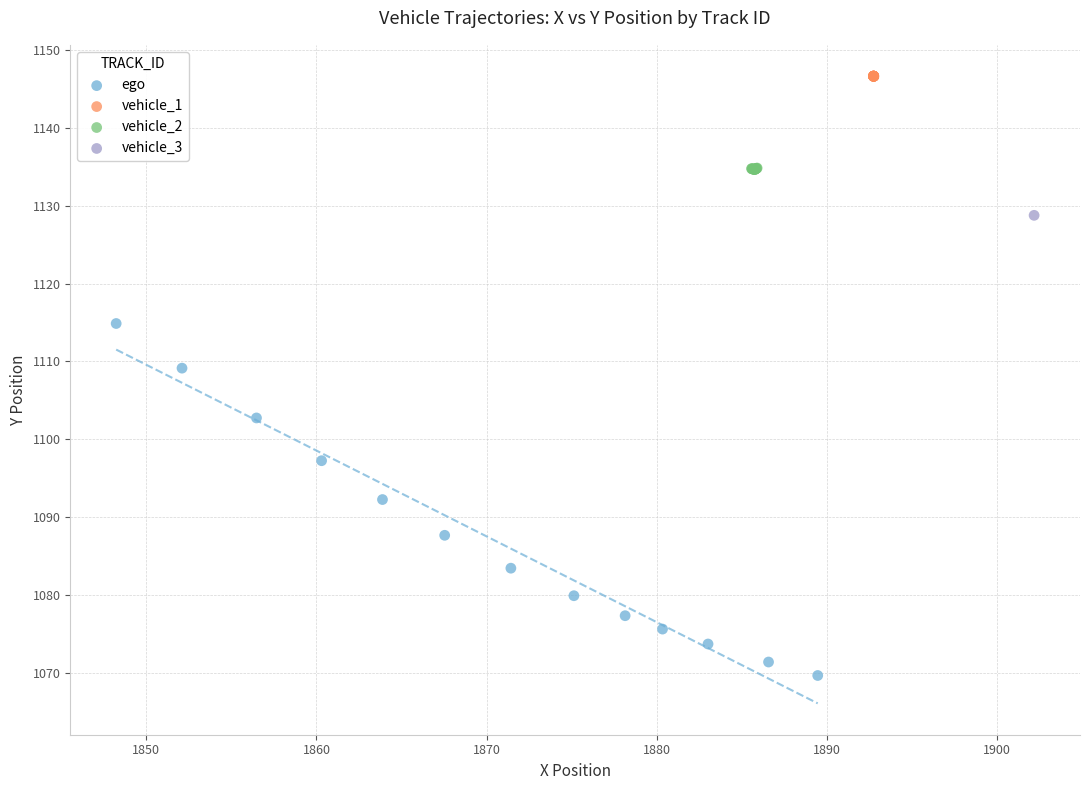

What are all the series names shown in the legend?

ego, vehicle_1, vehicle_2, vehicle_3